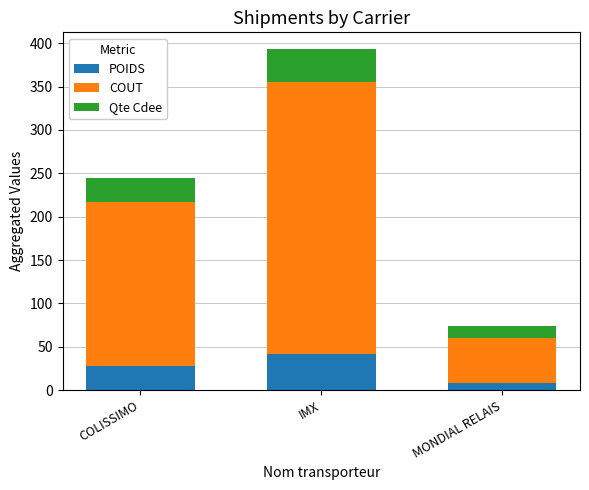

At which category is the sum across all series the highest?

IMX